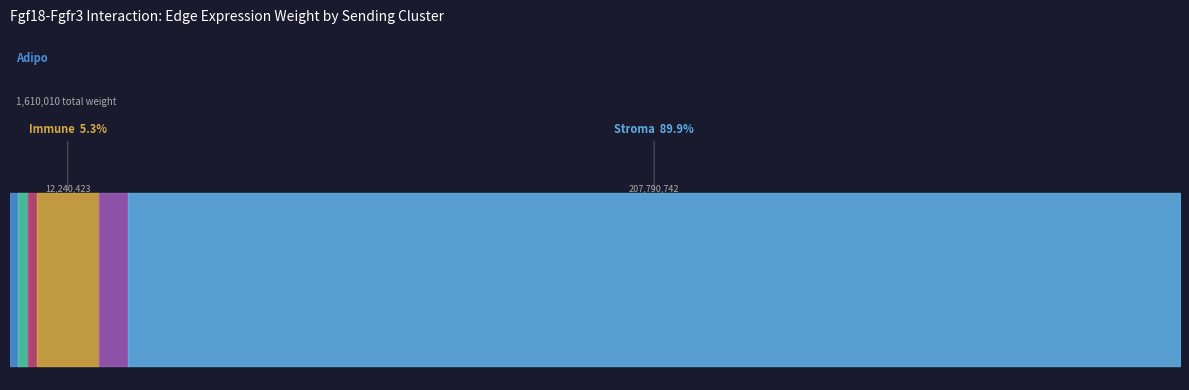

True or false: Endo and LumProg intersect in this chart.

False